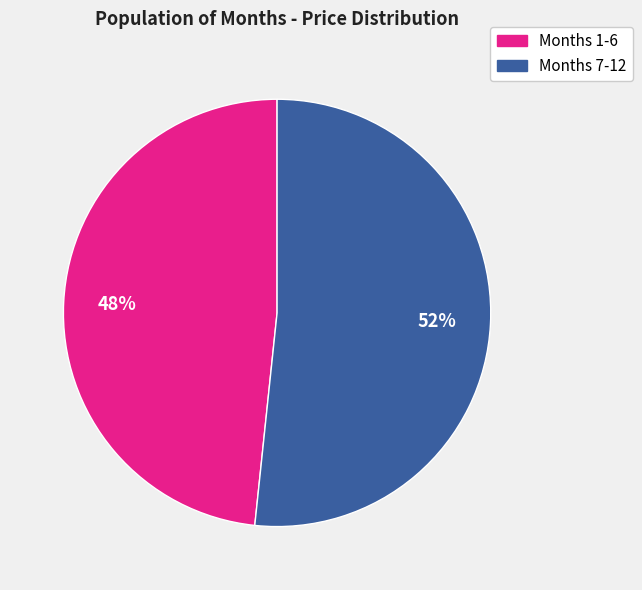

To the nearest percent, what is the average slice percentage?

50%